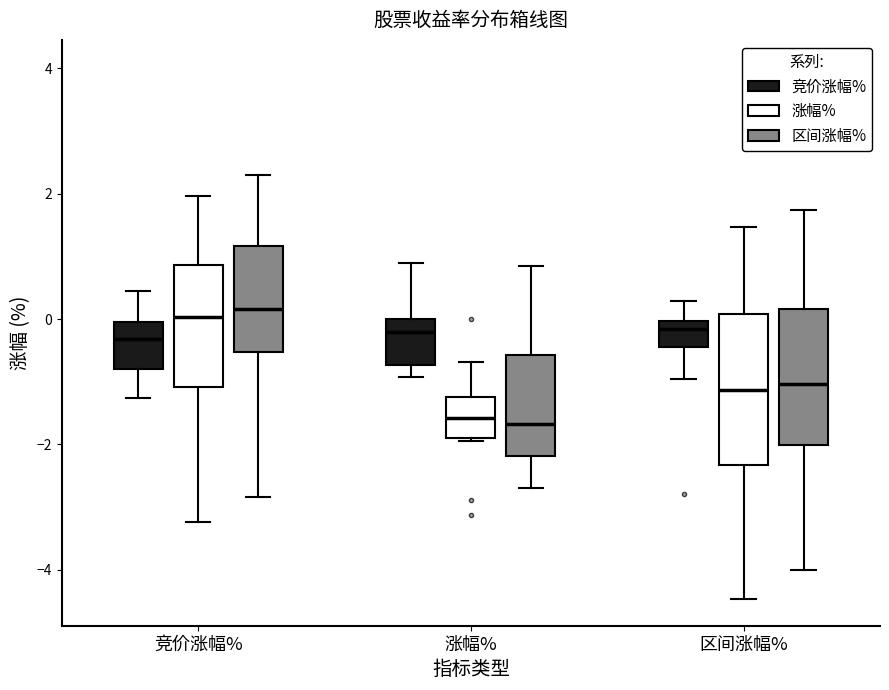

Comparing the boxes themselves (not the whiskers), which one is the tallest?

区间涨幅% (涨幅%)